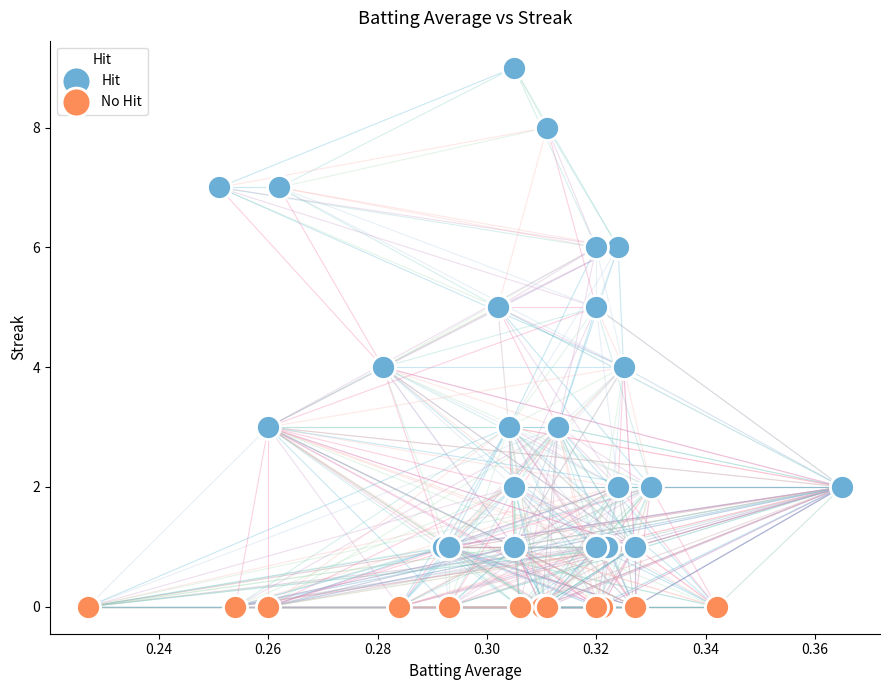

Which series reaches the minimum Y coordinate?

No Hit